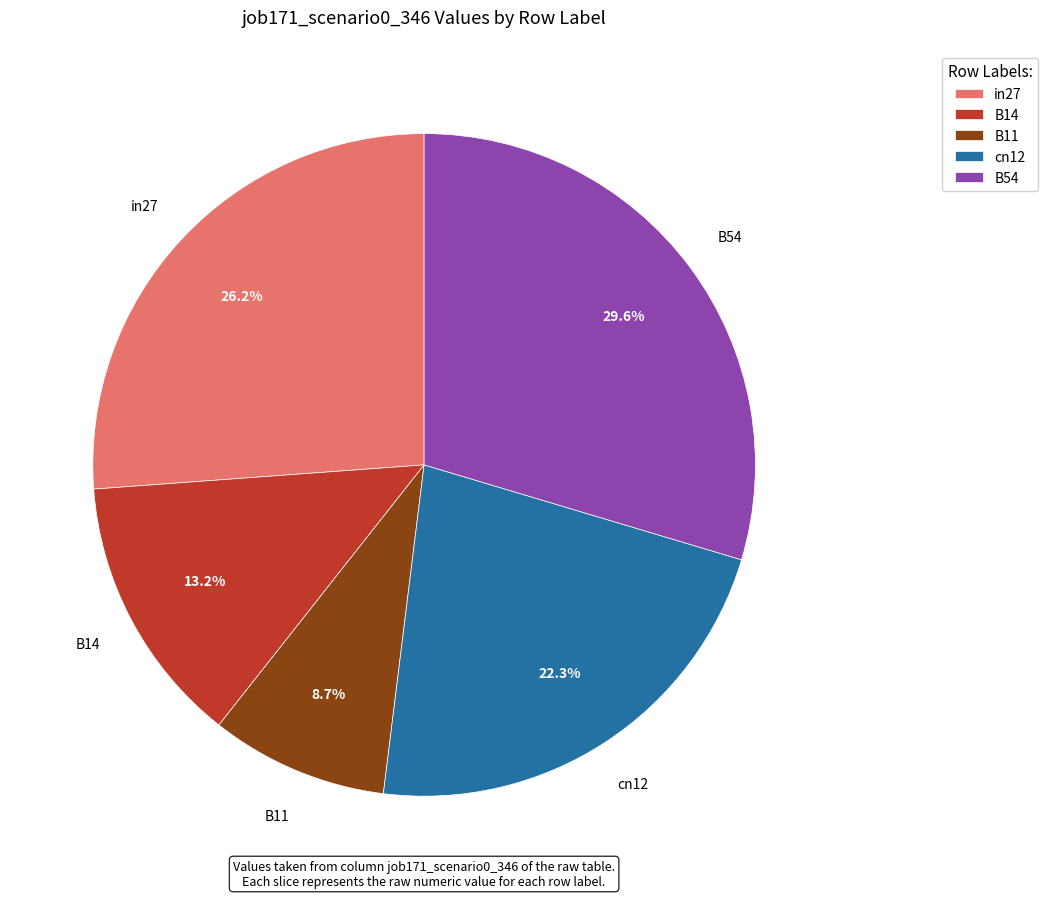

Is there a majority slice in this chart?

No